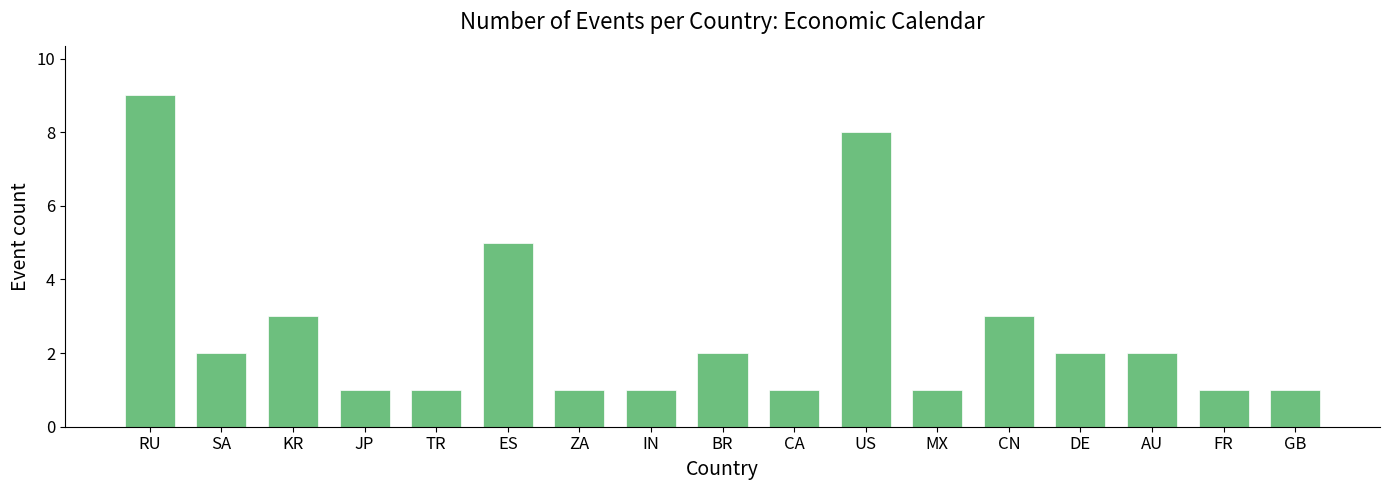

Count the number of data series in this chart.

1